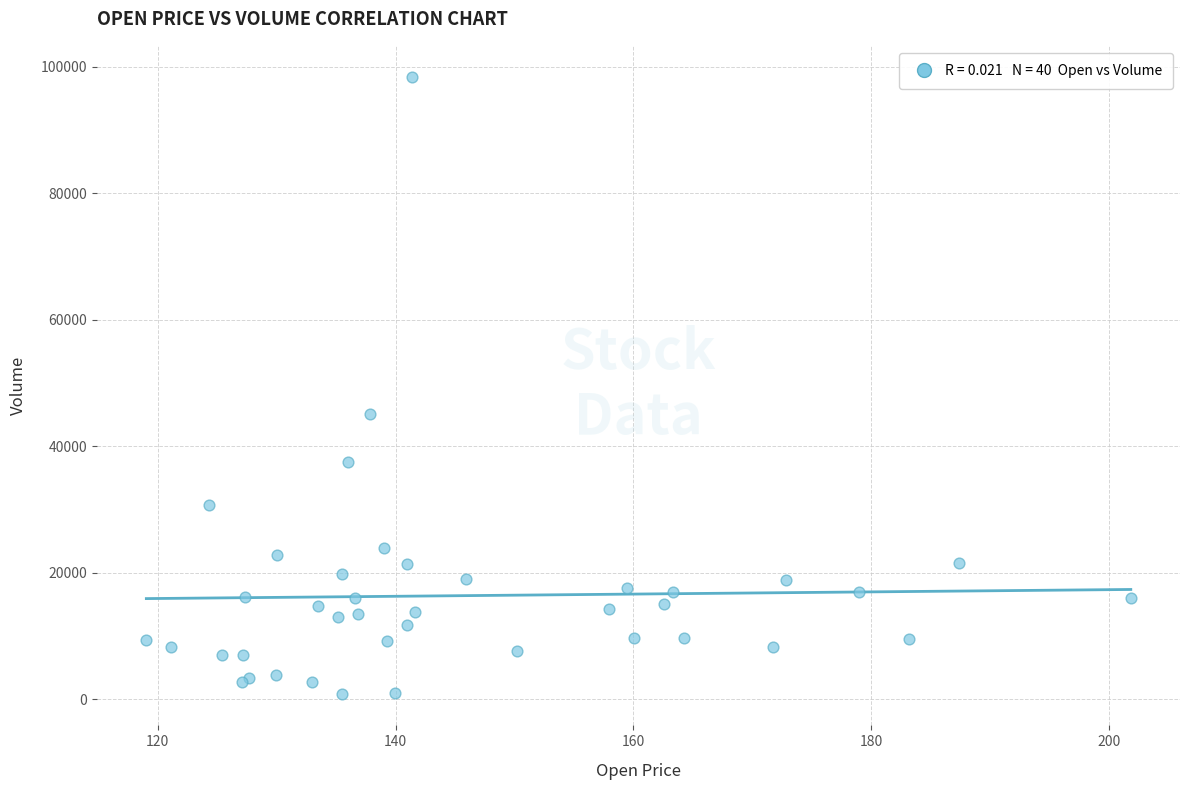

What Y value in the scatter plot is closest to 49598?

45155